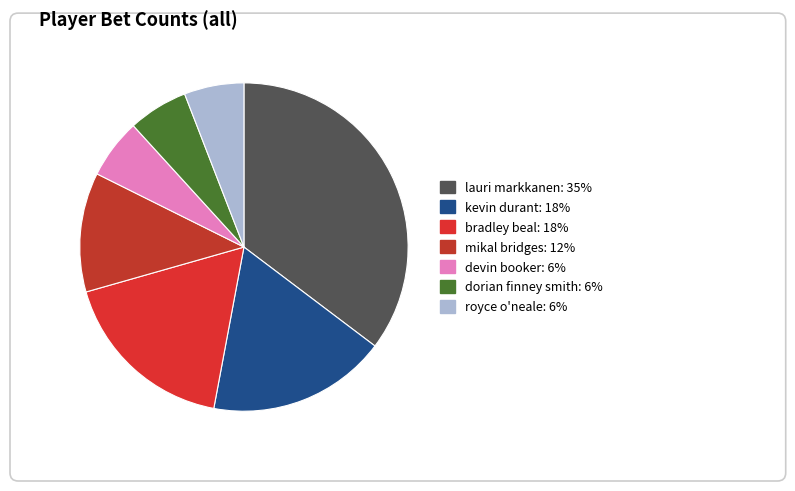

To the nearest percent, what is the combined percentage of devin booker and lauri markkanen?

41%